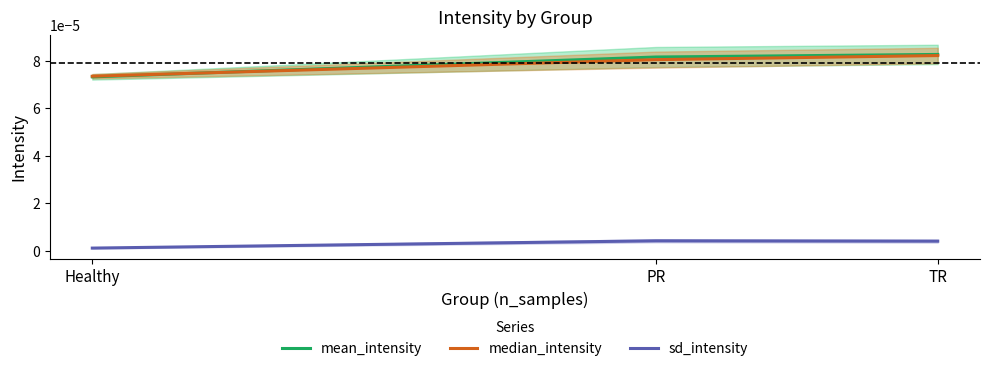

Is the value of mean_intensity at Healthy greater than the value of sd_intensity at TR?

Yes